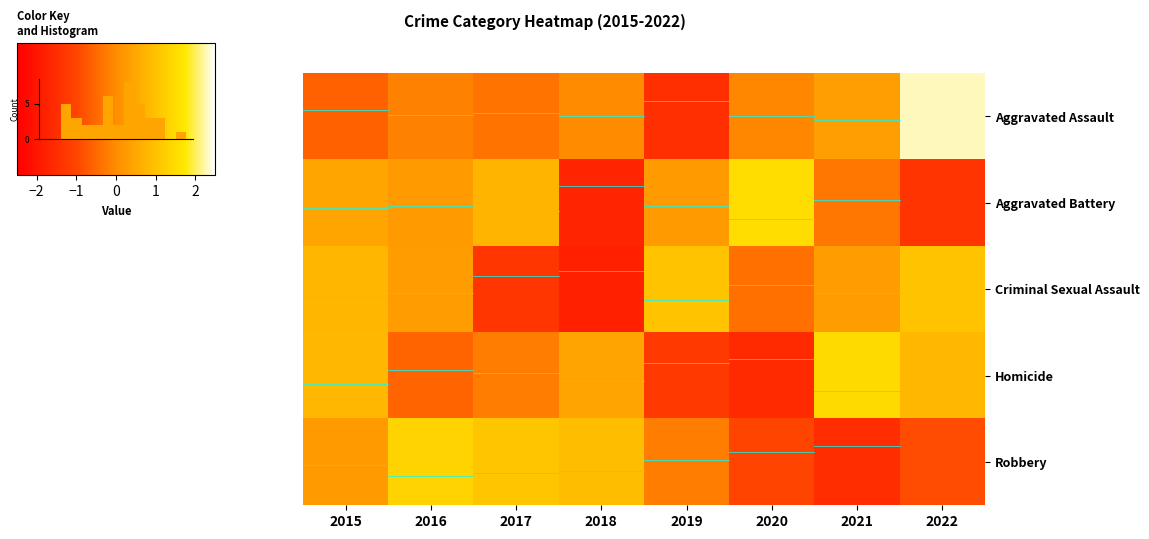

At which label is Robbery closest to 0?

2019